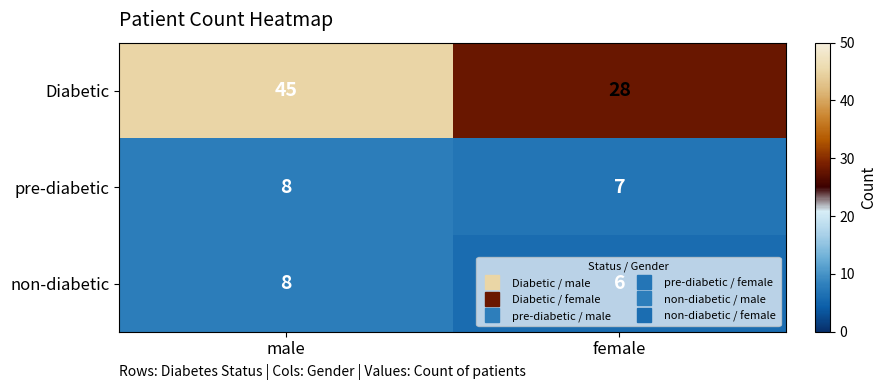

Which series has the largest total across all categories?

Diabetic